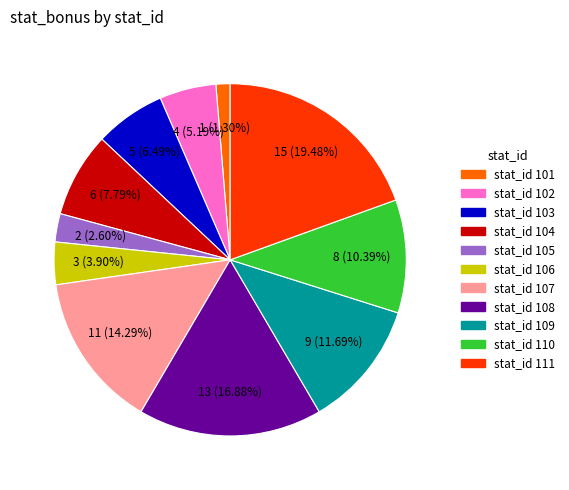

Which slice is the smallest?

stat_id 101